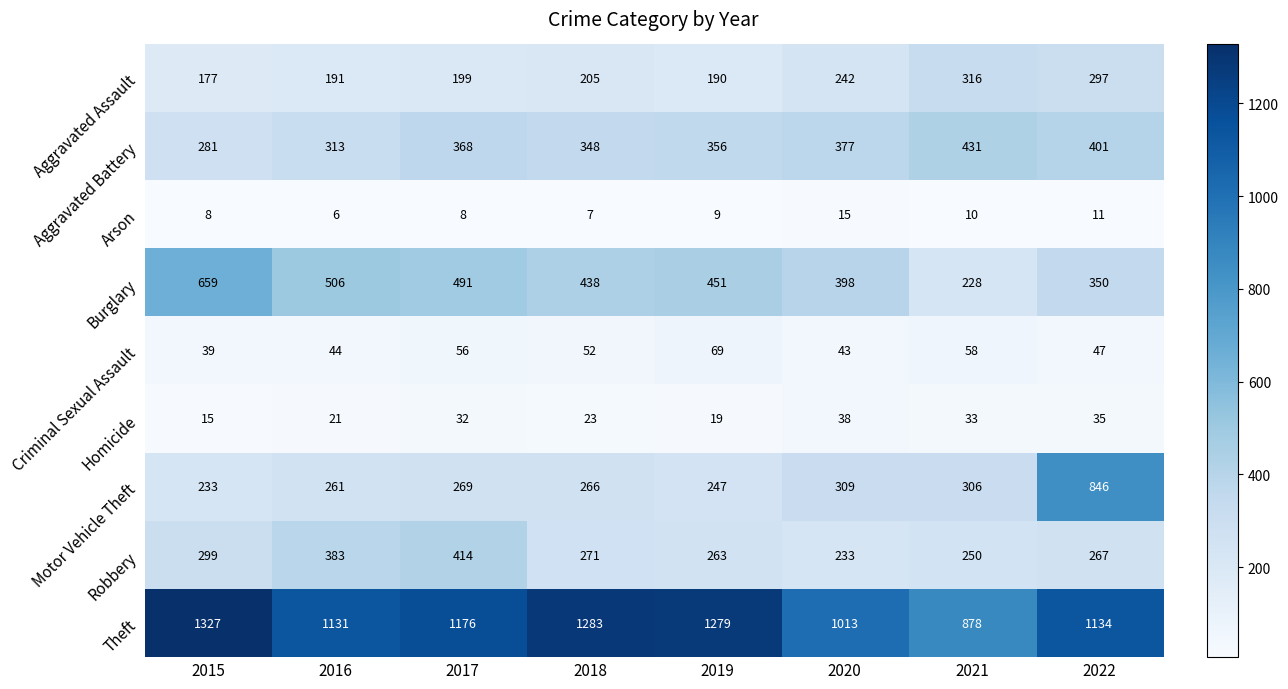

List the series in order of their peak value, lowest first.

Arson, Homicide, Criminal Sexual Assault, Aggravated Assault, Robbery, Aggravated Battery, Burglary, Motor Vehicle Theft, Theft